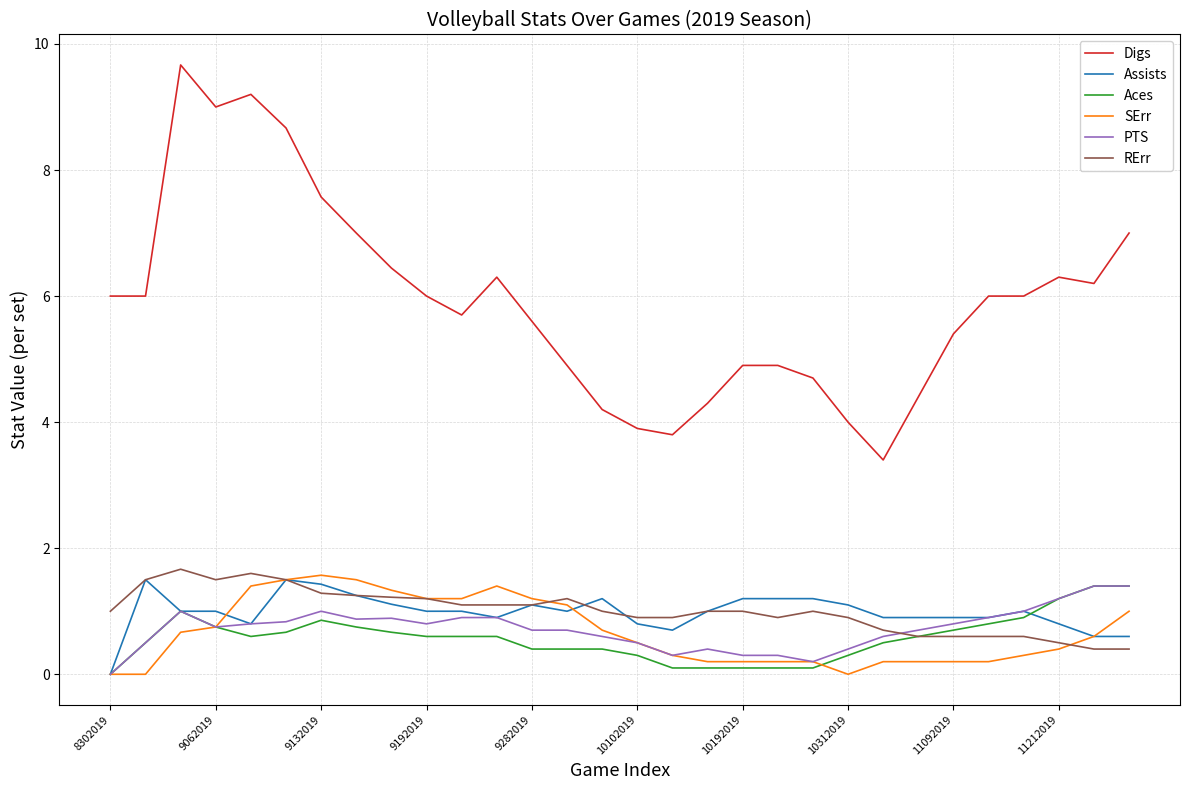

Which series has the largest total across all categories?

Digs